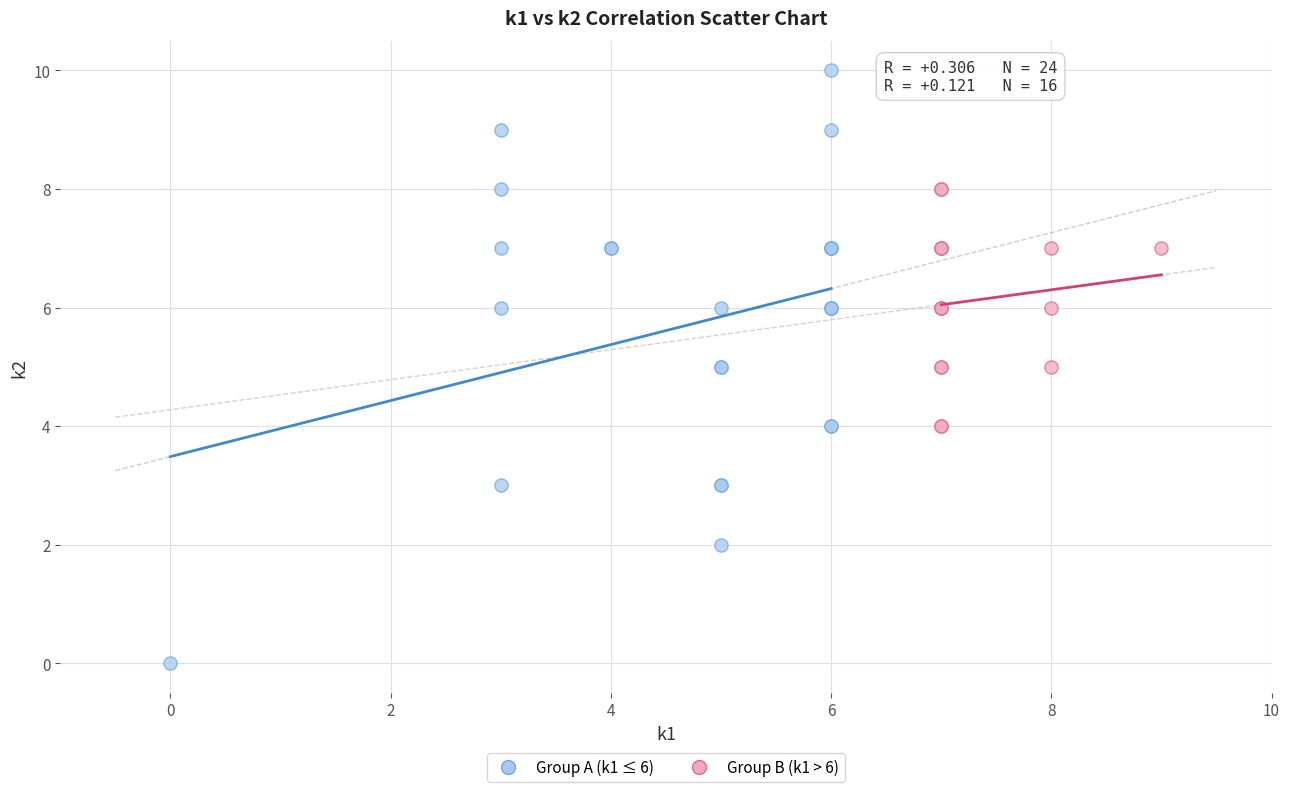

Which series has the largest Y range (max minus min)?

Group A (k1 ≤ 6)